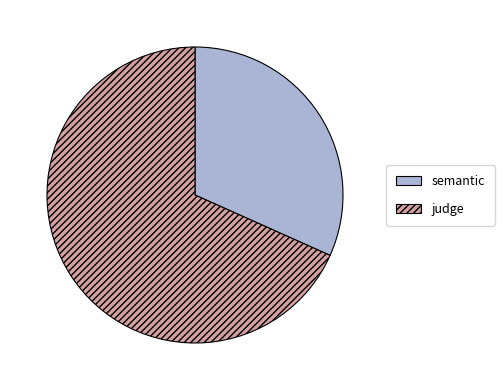

Combined, do semantic and judge account for over 50%?

Yes